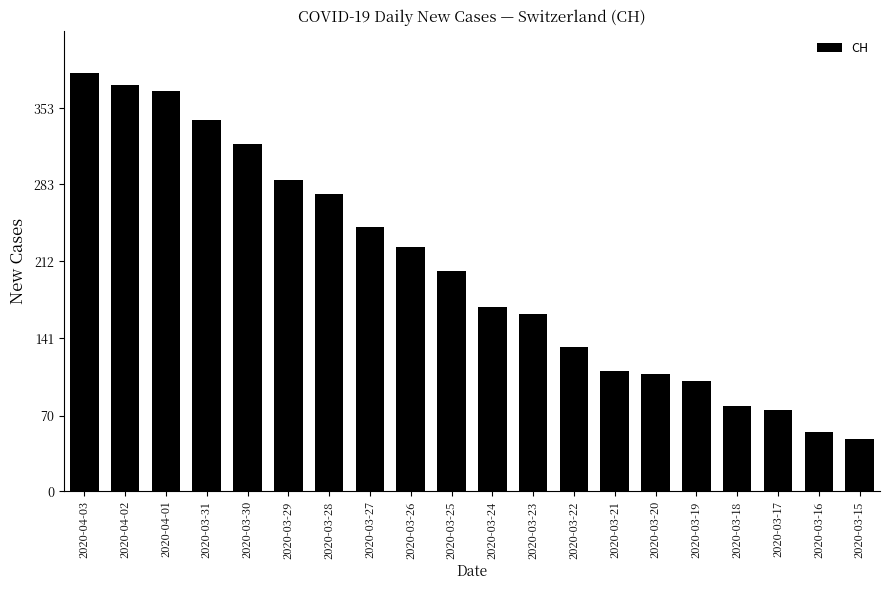

What is the difference between the maximum and second lowest values?

331